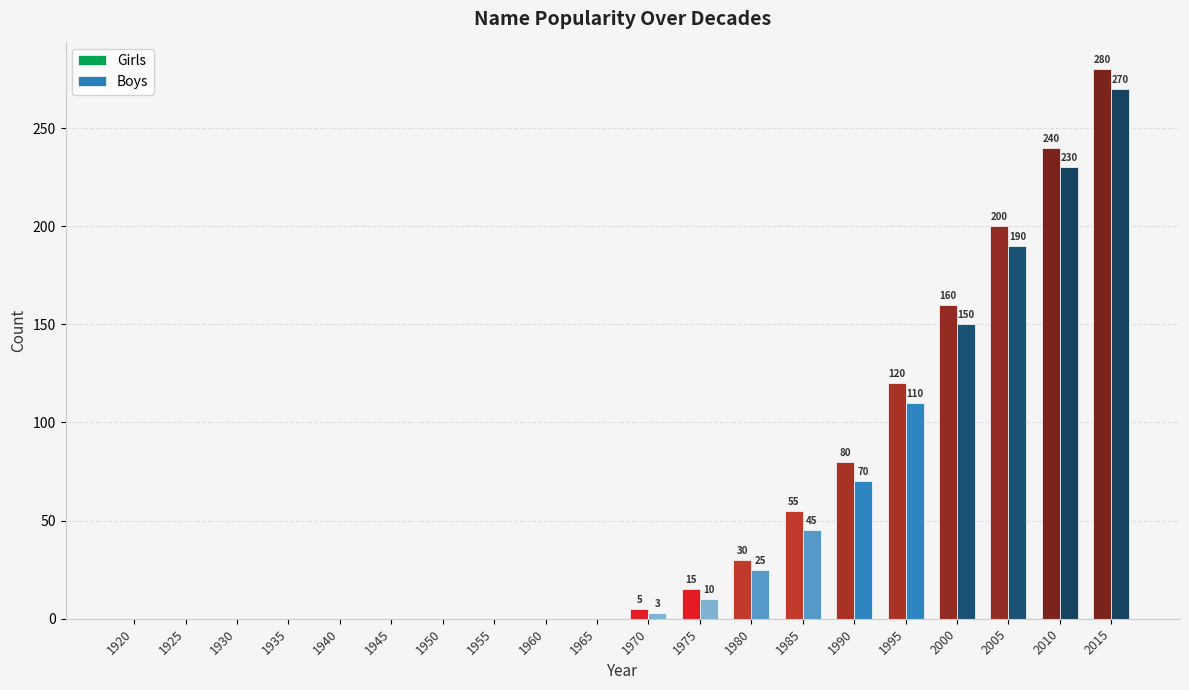

At which category is the sum across all series the highest?

2015